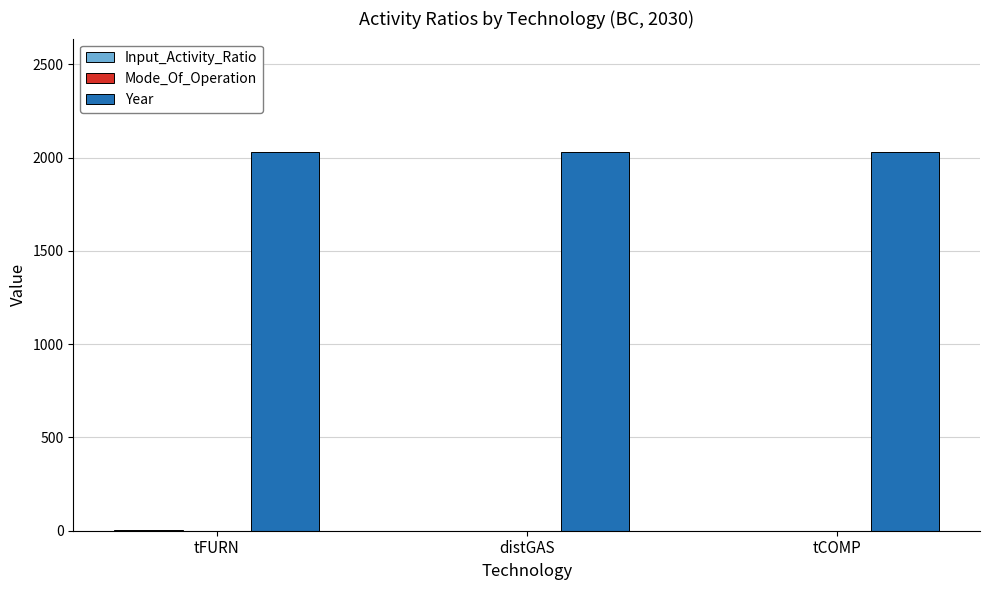

What is the maximum value for Year?

2030